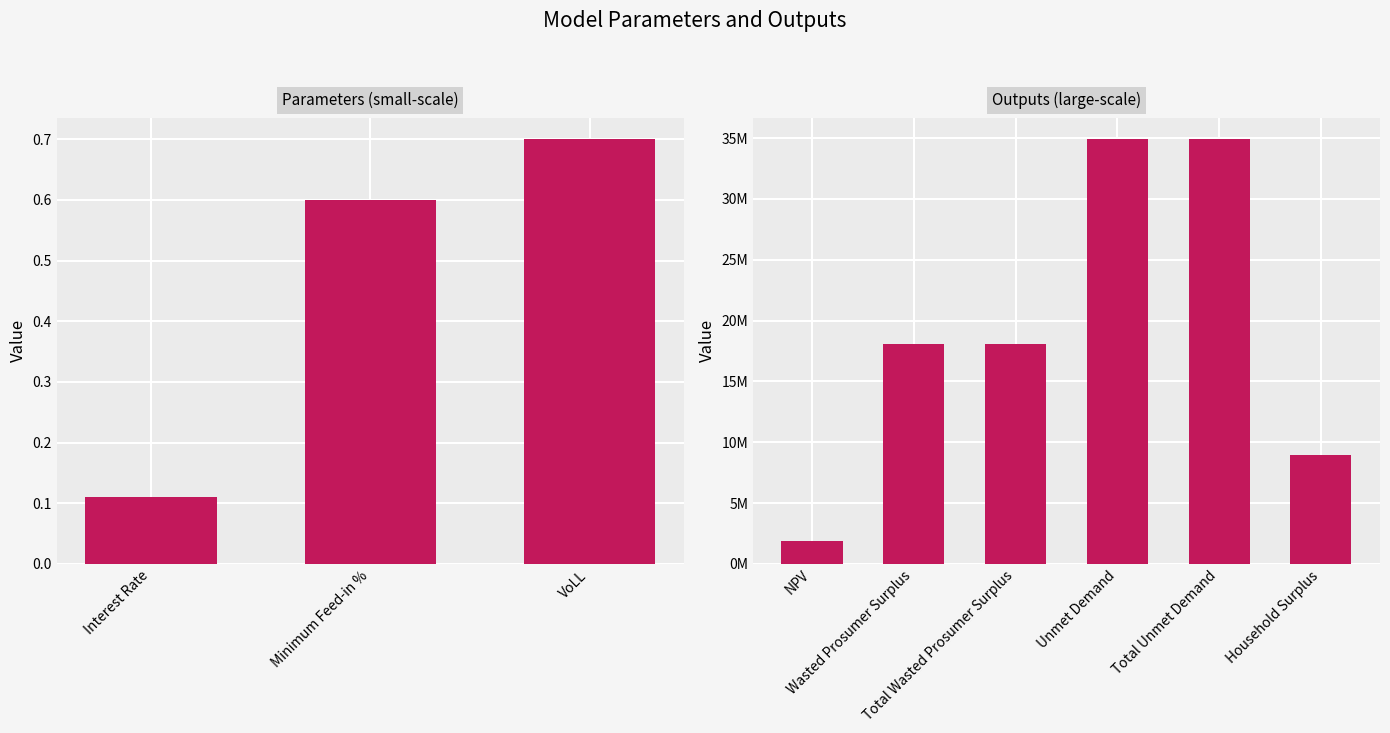

Is it true that the value at Total Wasted Prosumer Surplus is 4566053.5?

False